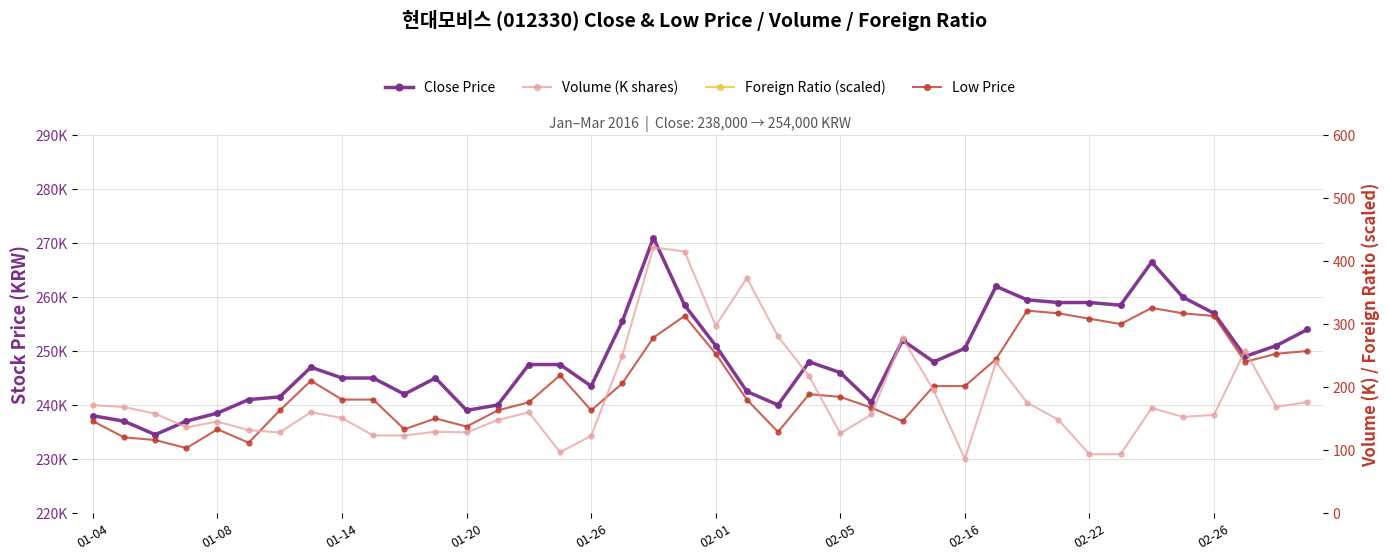

What is the difference between the maximum and minimum values in the Volume (K shares) series?

336.1